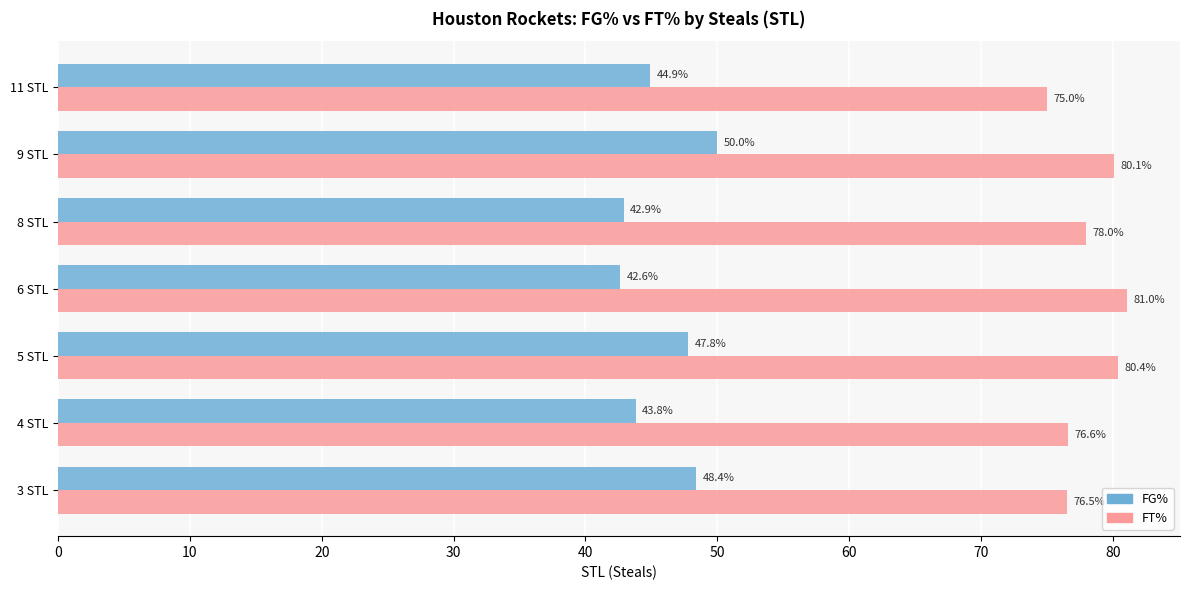

The value of FG% at 5 STL is 47.8. True or false?

True